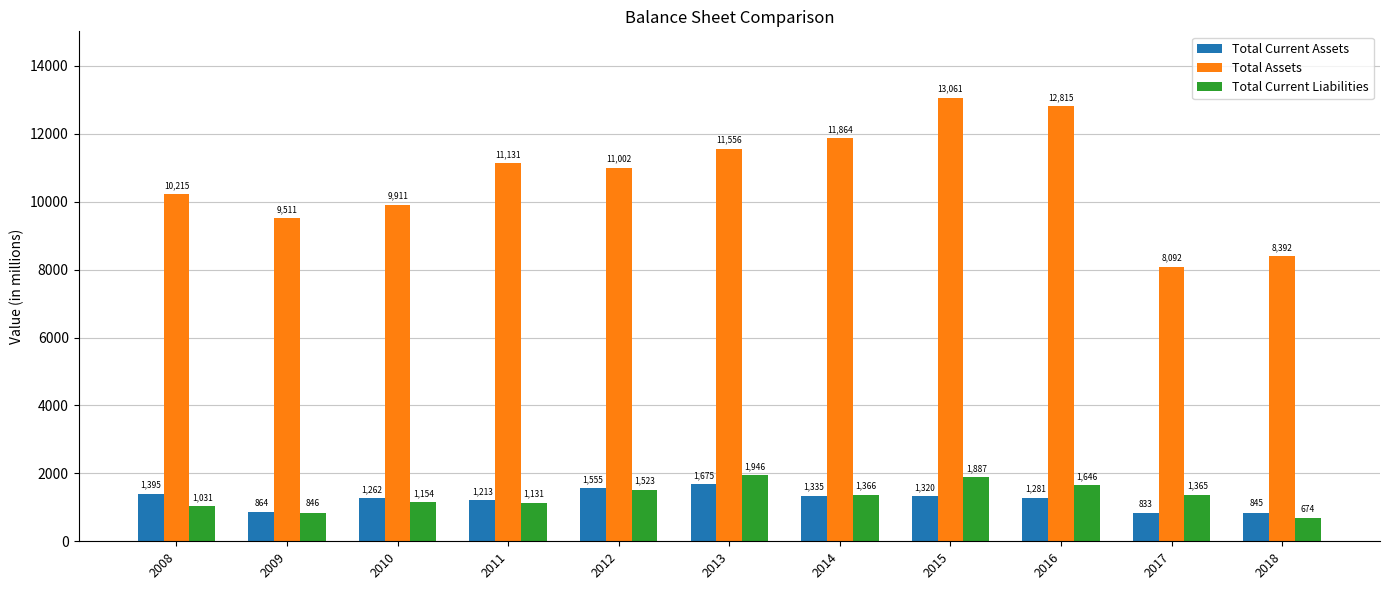

Where does the Total Current Assets series first go above 1281?

2008